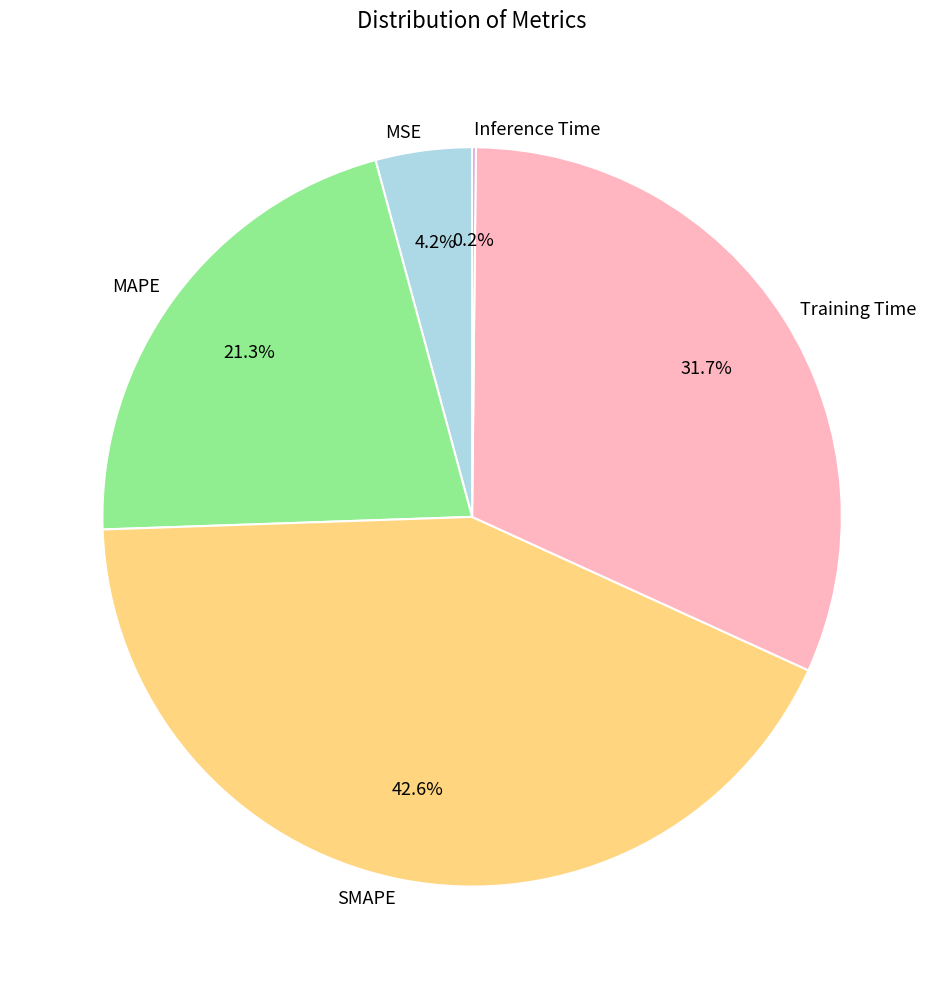

What is the largest slice in the pie chart?

SMAPE